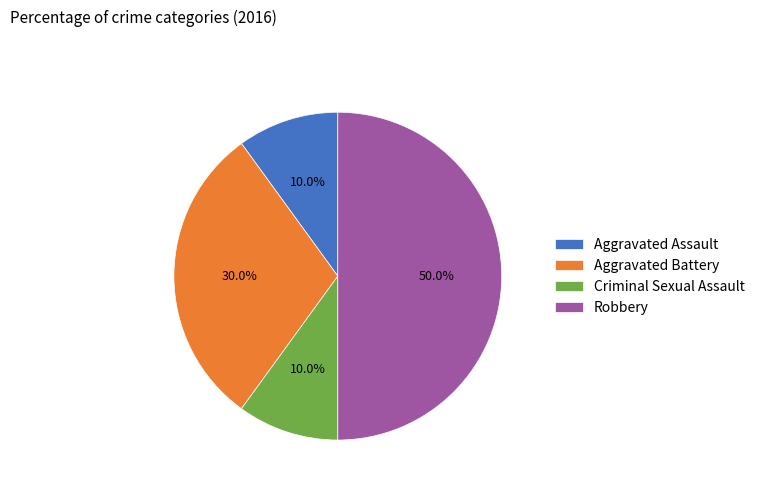

To the nearest percent, what percentage of the pie is Aggravated Battery?

30%